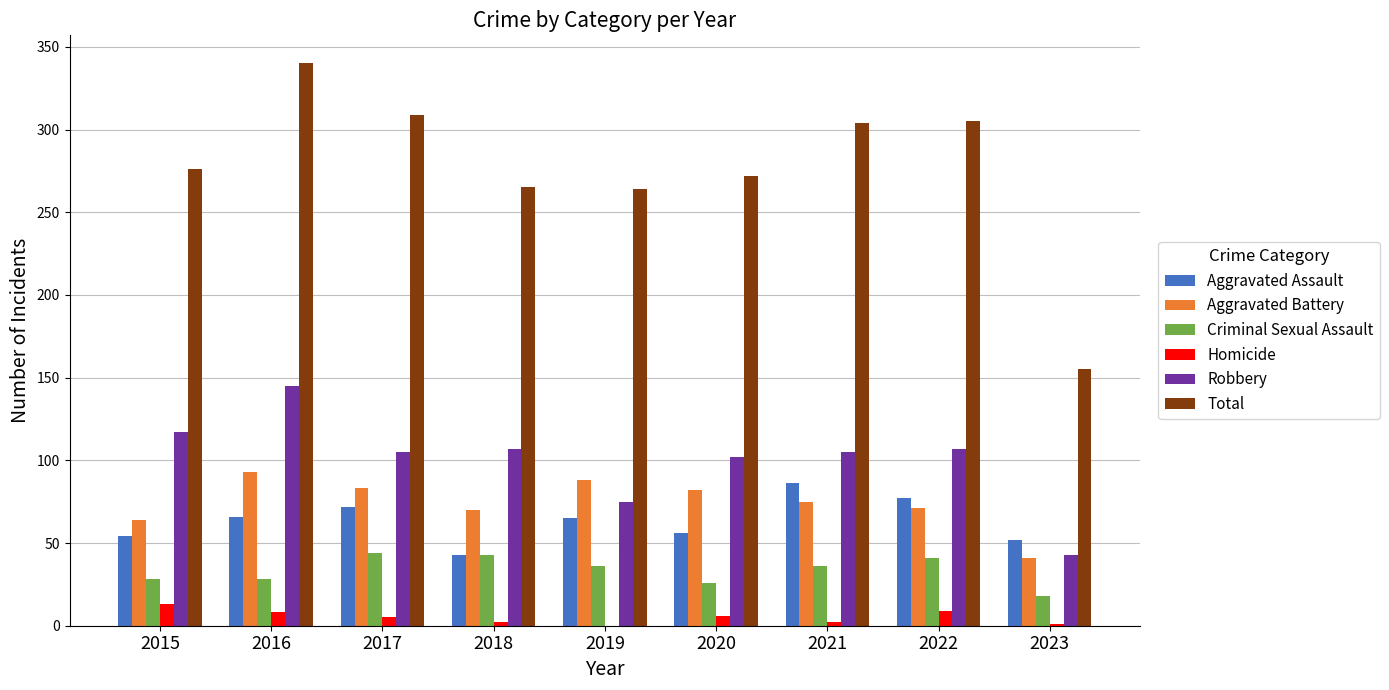

What is the sum of all Total values?

2490